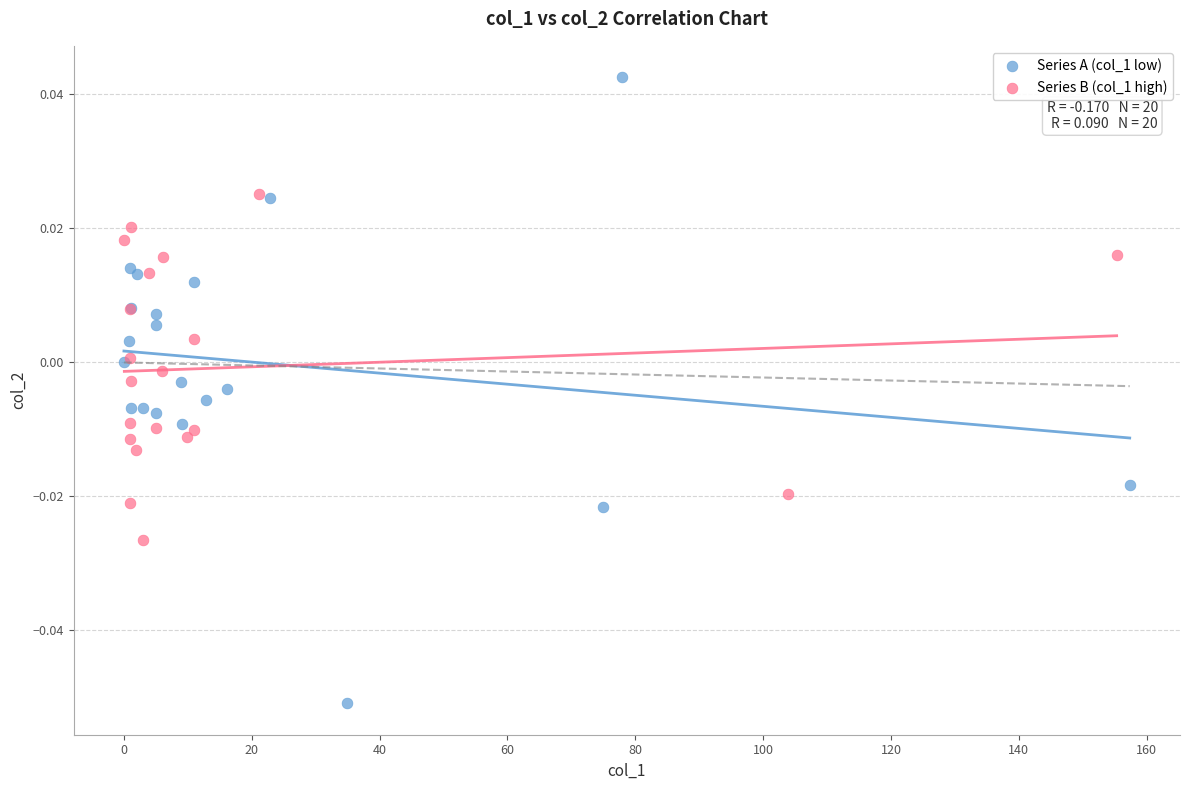

Which series has the largest Y range (max minus min)?

Series A (col_1 low)